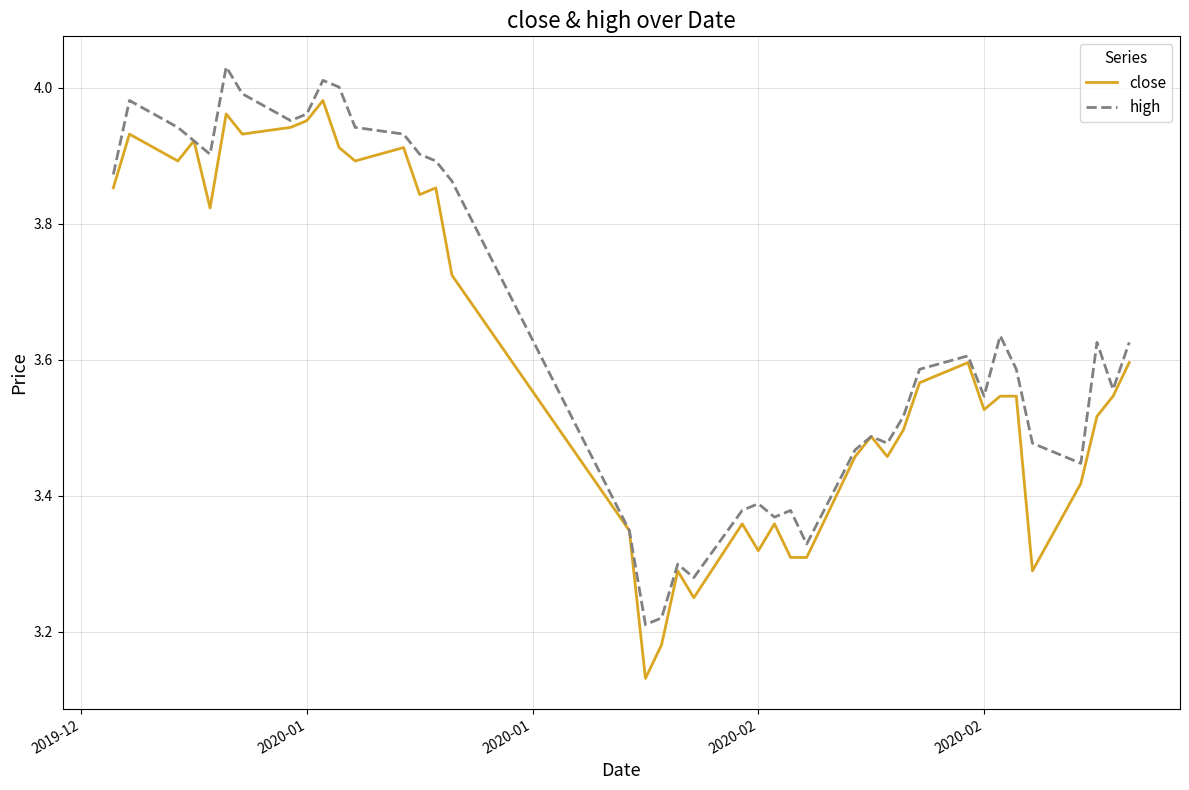

Rank the series by their maximum value, from highest to lowest.

high, close